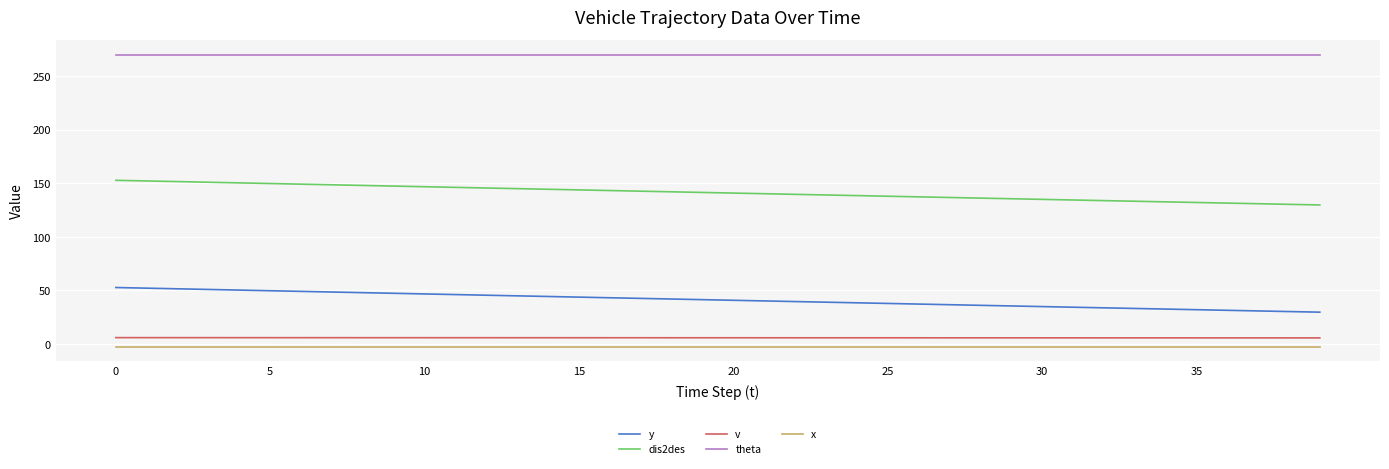

Which series has the largest total across all categories?

theta